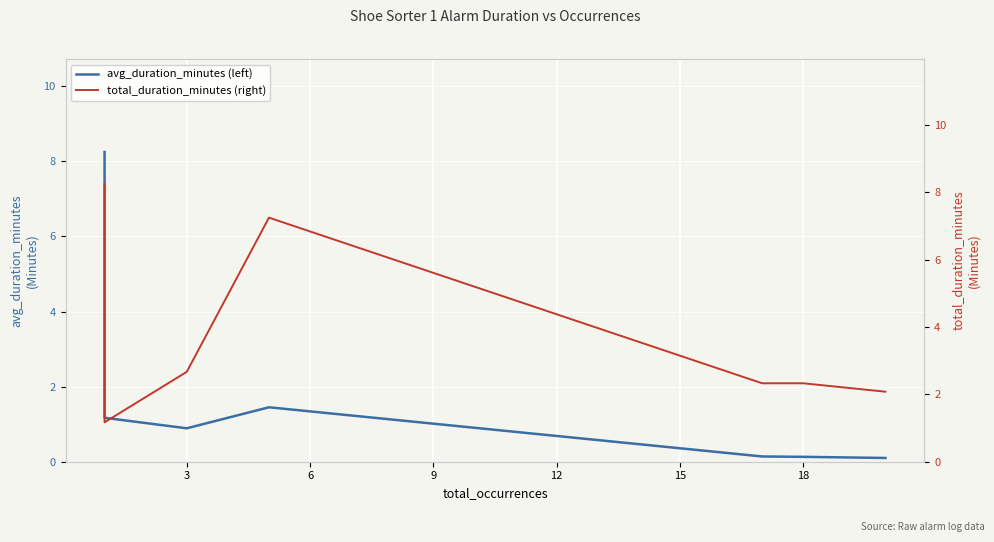

Is it true that total_duration_minutes (right) equals 0.6 at 18?

False